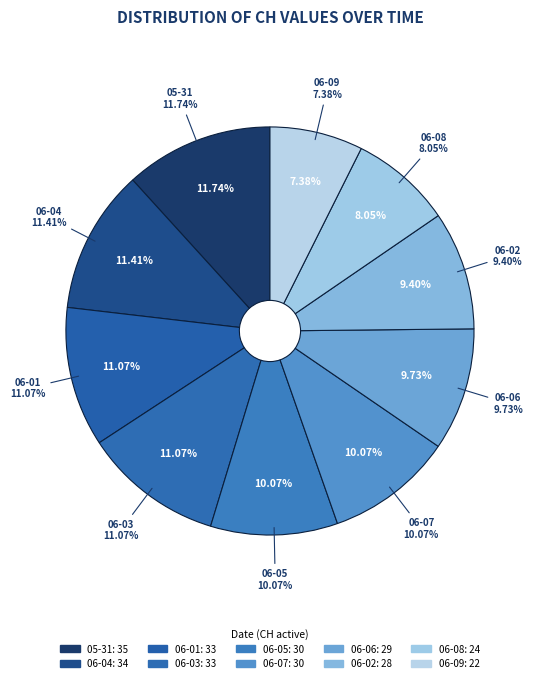

Is it true that 2020-06-16 is 1% of the pie?

False